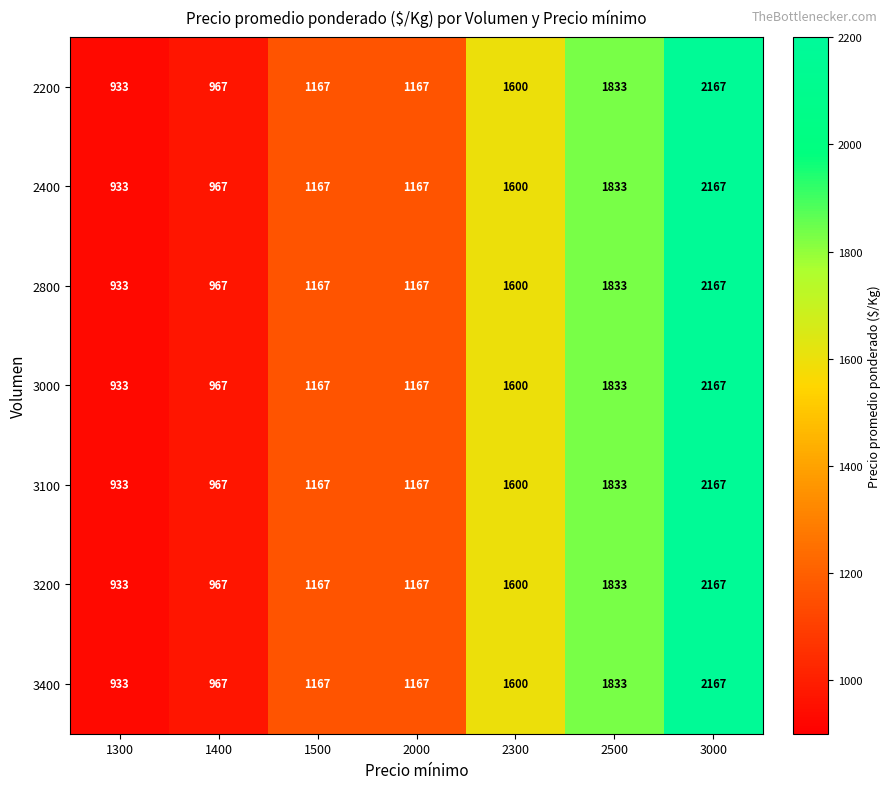

True or false: 2200 has a value of 1833 at 2500.

True